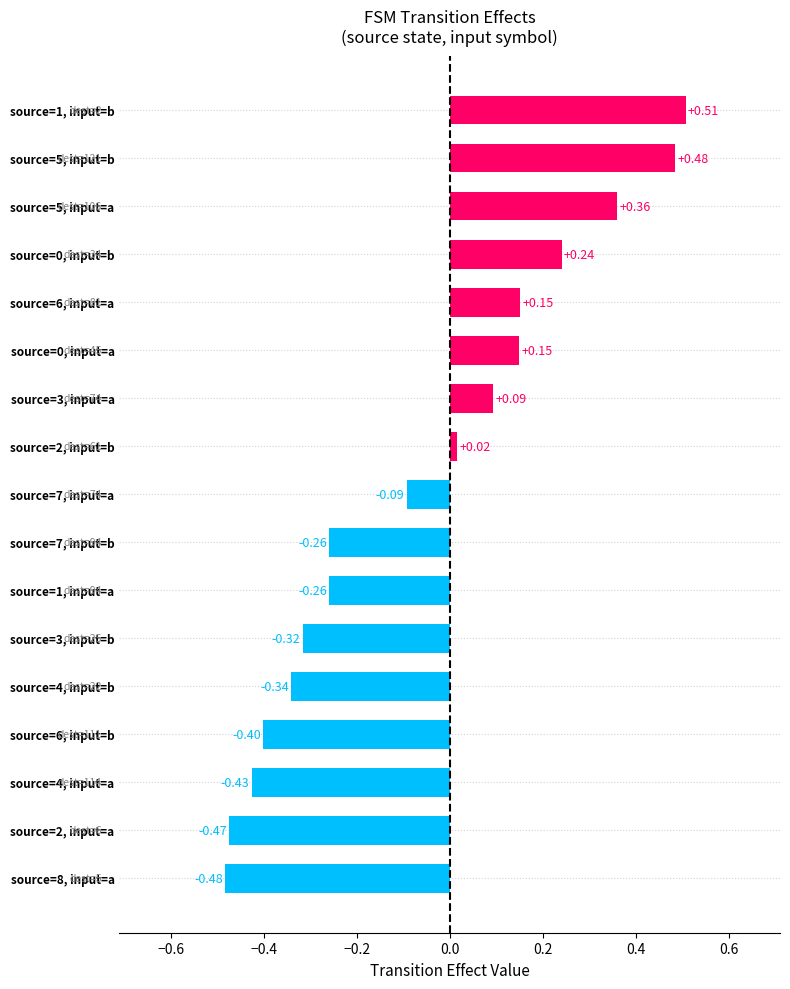

Which has a higher value, source=5, input=b or source=6, input=a?

source=5, input=b